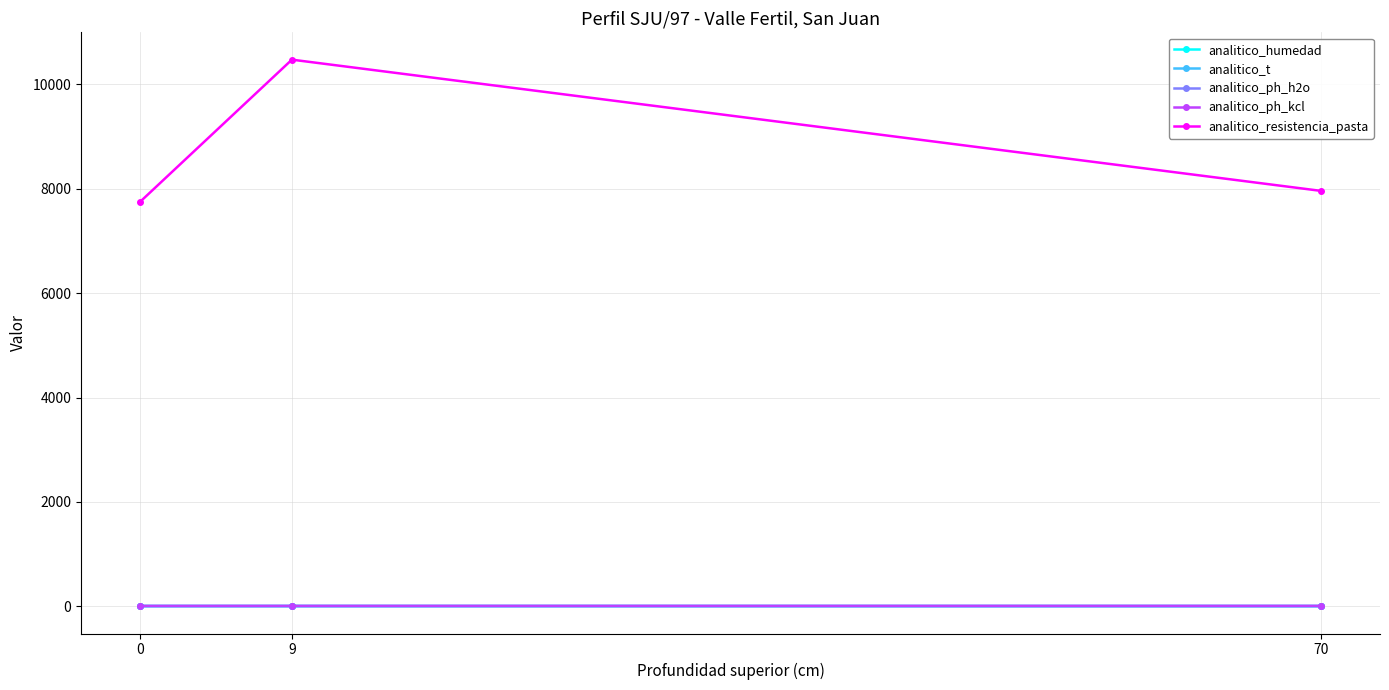

Does the chart have visible grid lines?

Yes